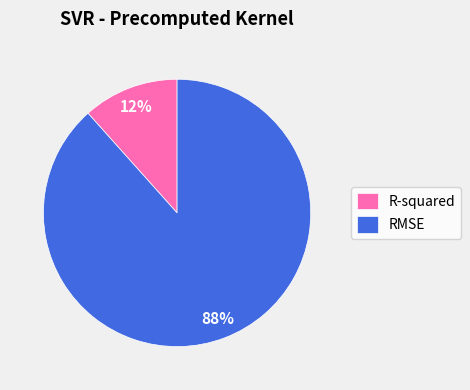

To the nearest percent, what is the combined percentage of RMSE and R-squared?

100%